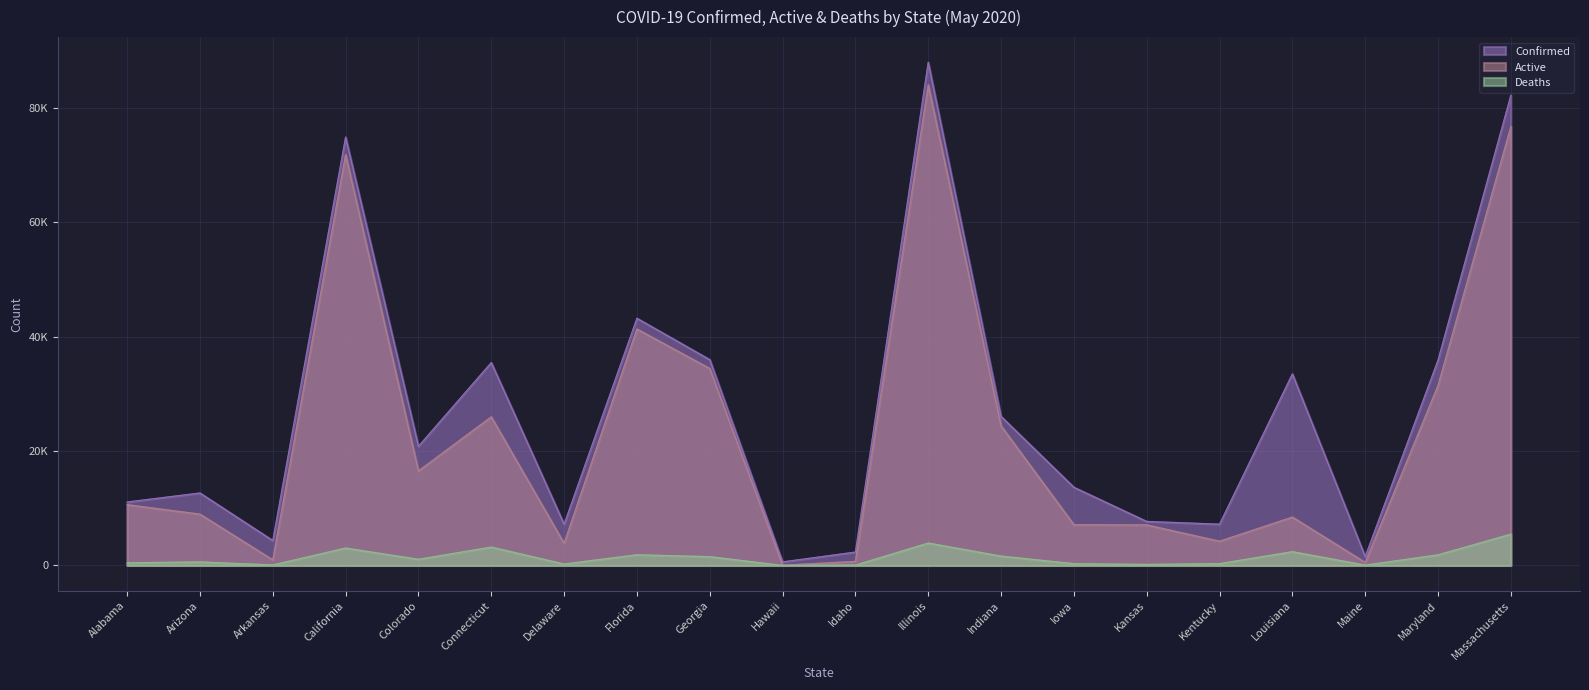

What is the sum of all Deaths values?

28564